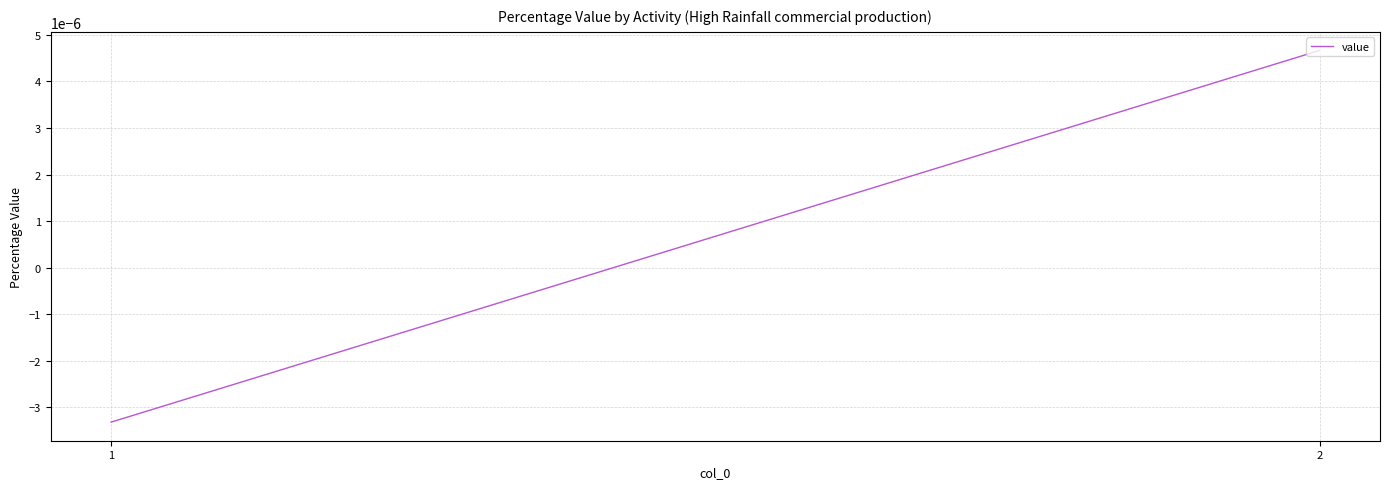

How many values are above zero?

1